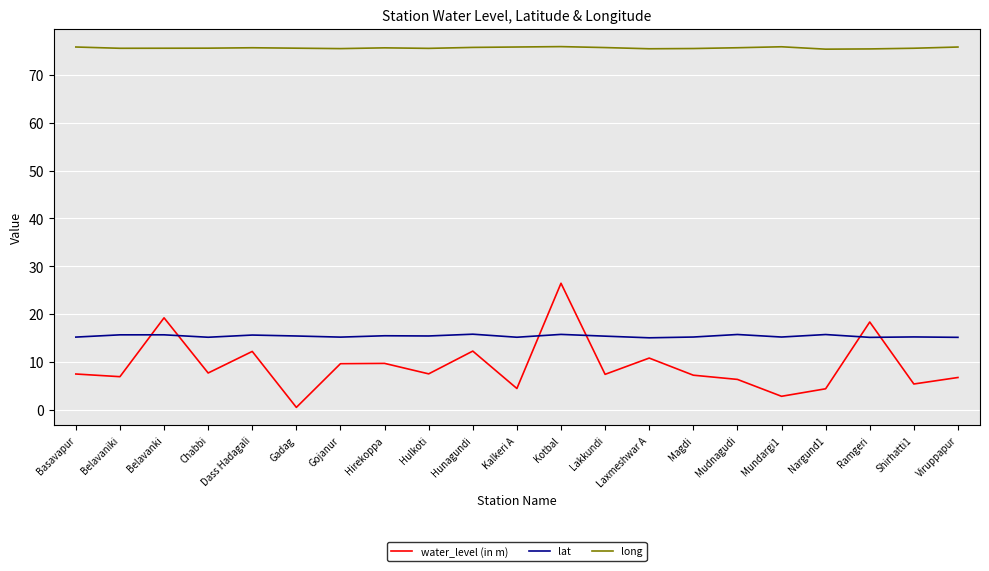

How many distinct data groups are displayed?

3